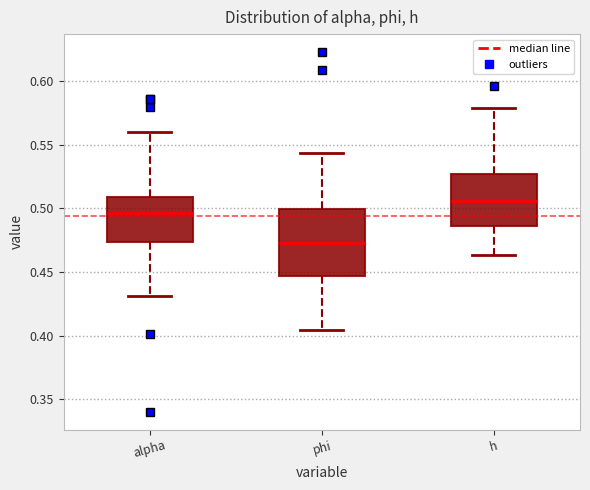

Reading left to right, transcribe this box plot: for each box, give where its median line is, the range the box spans, and where its two whiskers end, as read against the y-axis. The values are not printed on the chart, so give them approximately, as read against the axis.

alpha: median 0.495, box 0.475 to 0.510, whiskers 0.430 to 0.560
phi: median 0.475, box 0.445 to 0.500, whiskers 0.405 to 0.545
h: median 0.505, box 0.485 to 0.525, whiskers 0.465 to 0.580